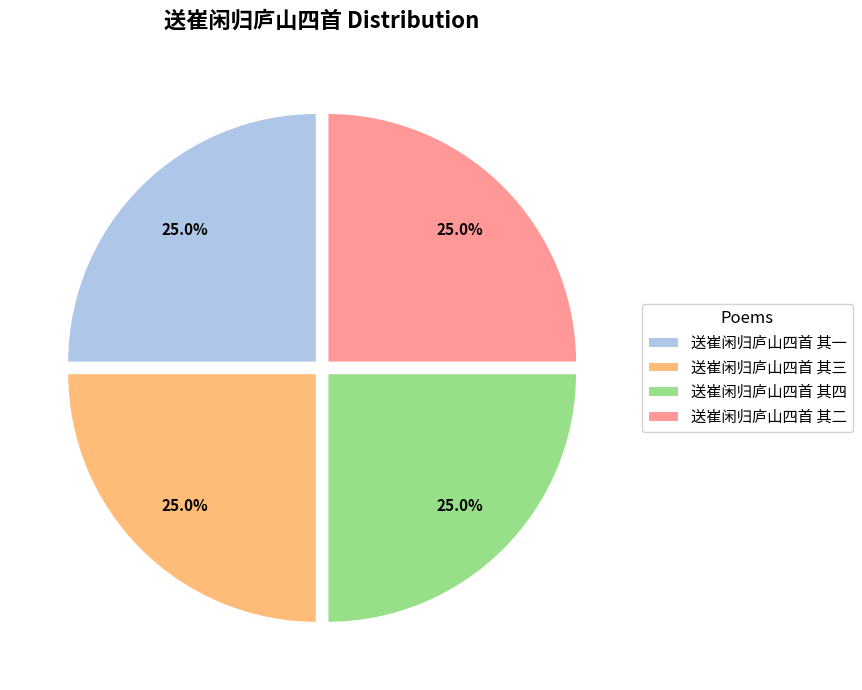

Does 送崔闲归庐山四首 其二 account for over 50% of the chart?

No